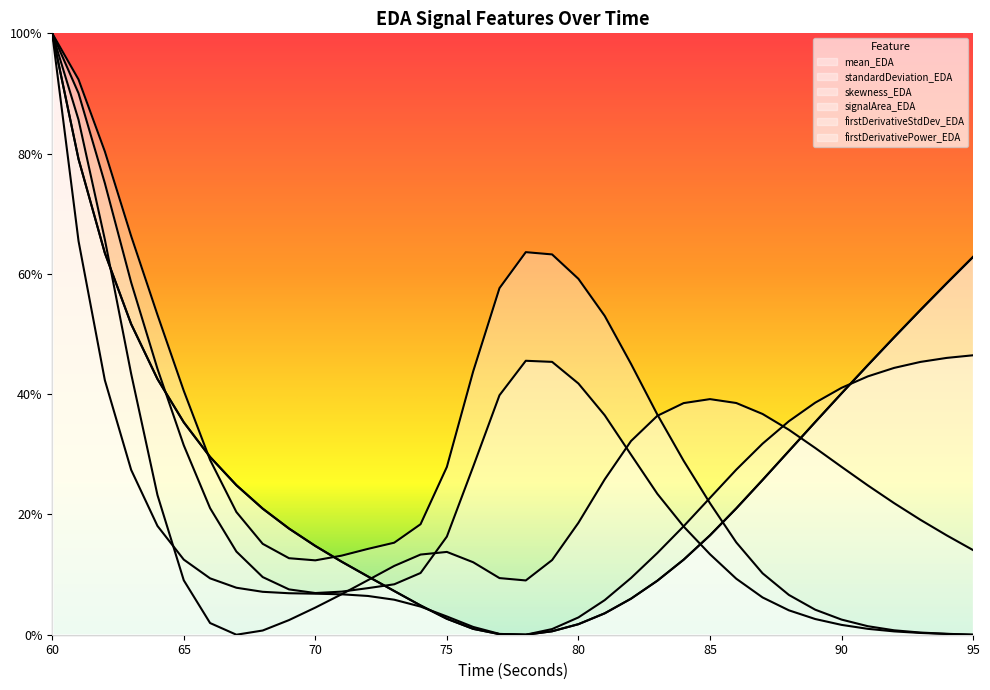

How many lines are shown in the chart?

6